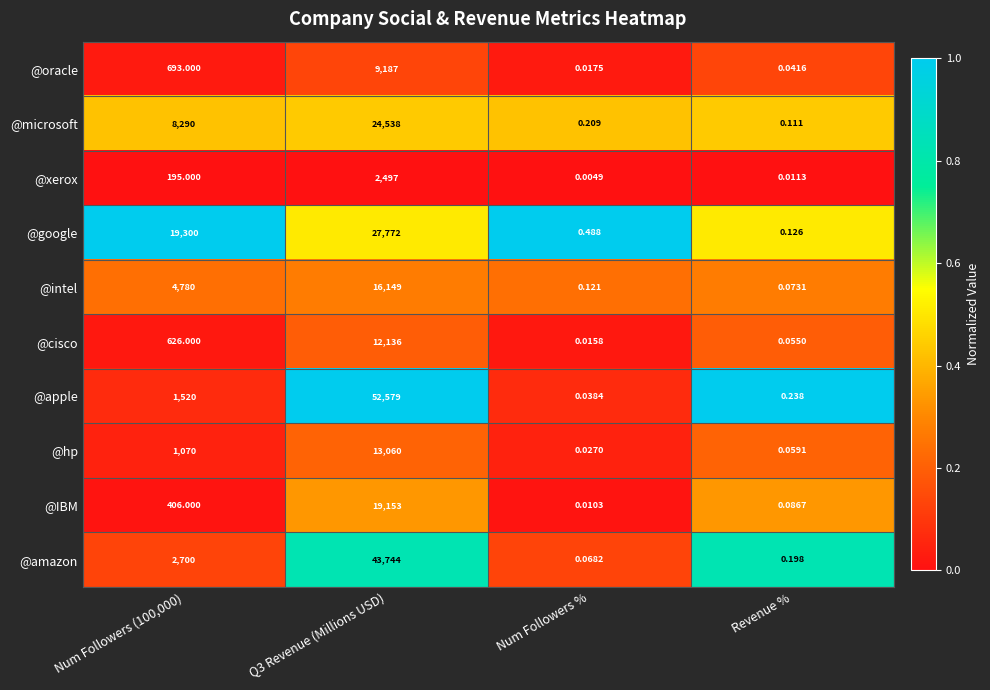

Which series has the largest range (max minus min)?

@apple